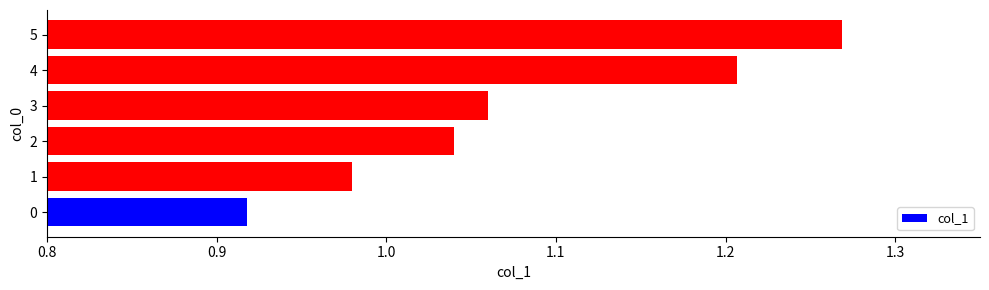

Does the chart contain stacked bars?

No